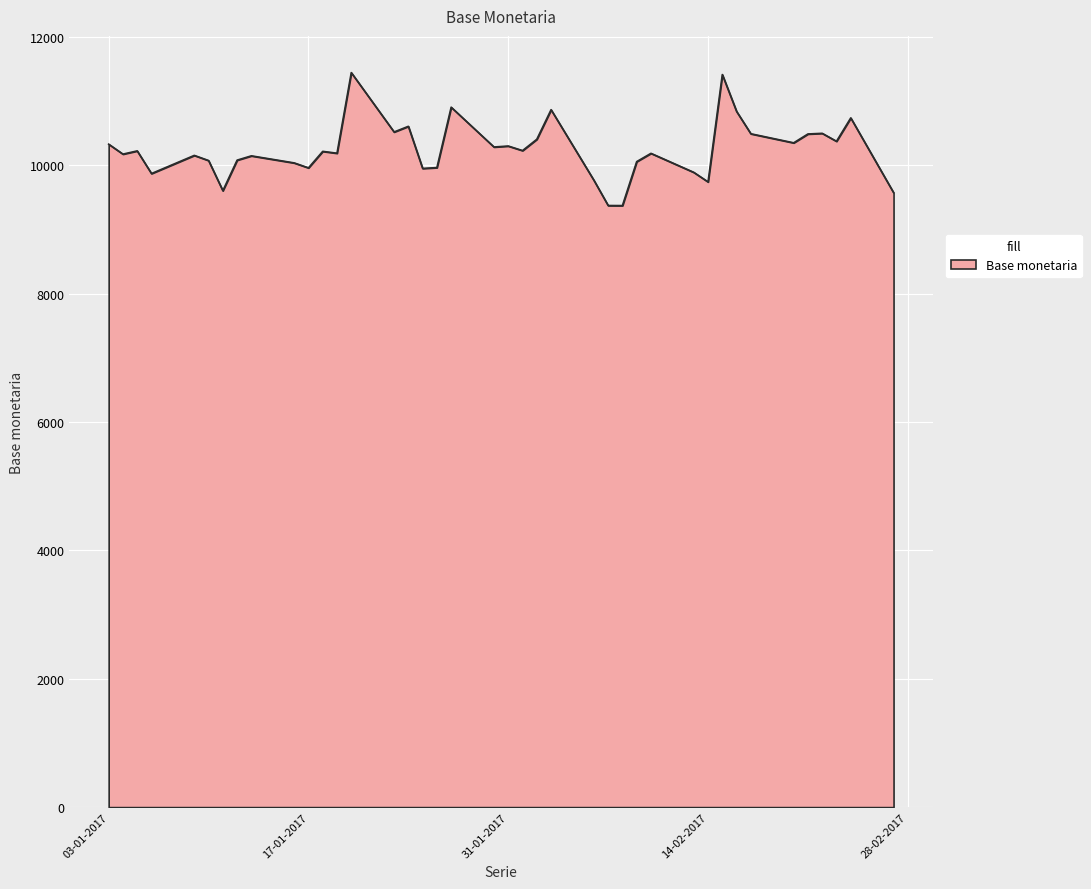

What is the greatest value displayed?

11446